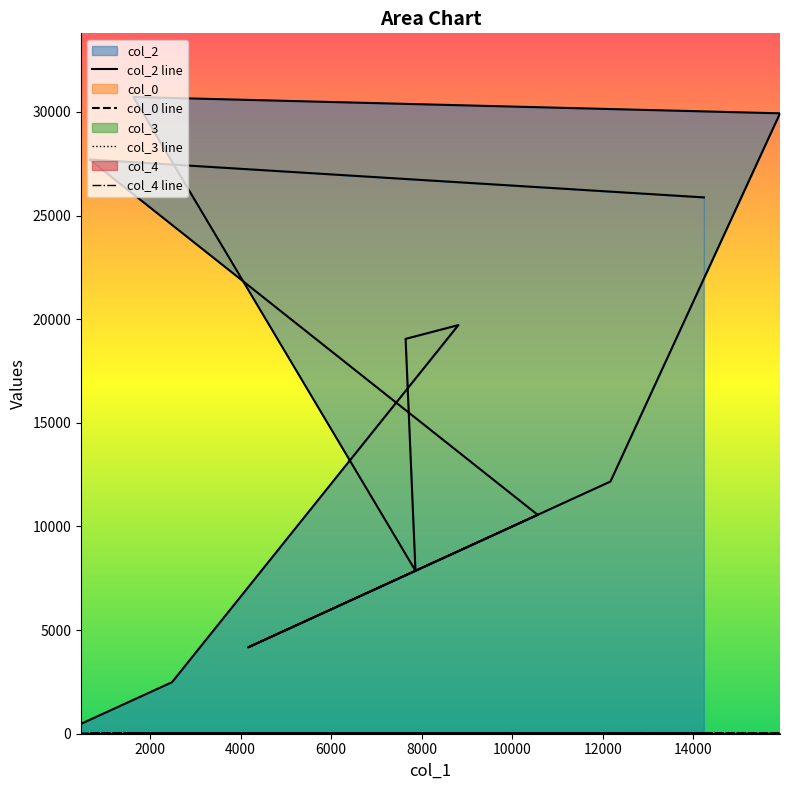

What is the maximum value shown in the chart?

30723